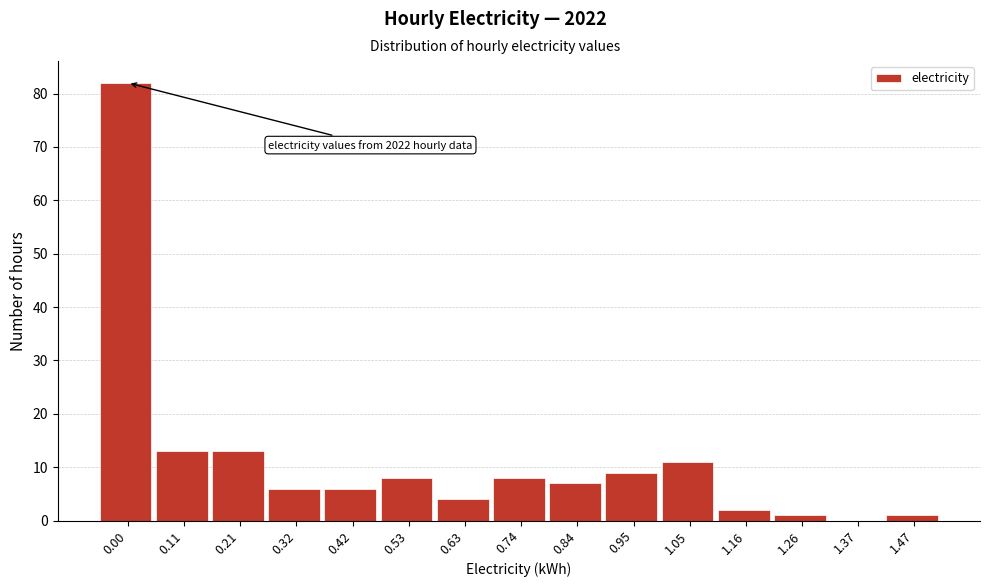

Reading left to right, what are all the values shown in this chart?

0.00=82	0.11=13	0.21=13	0.32=6	0.42=6	0.53=8	0.63=4	0.74=8	0.84=7	0.95=9	1.05=11	1.16=2	1.26=1	1.37=0	1.47=1